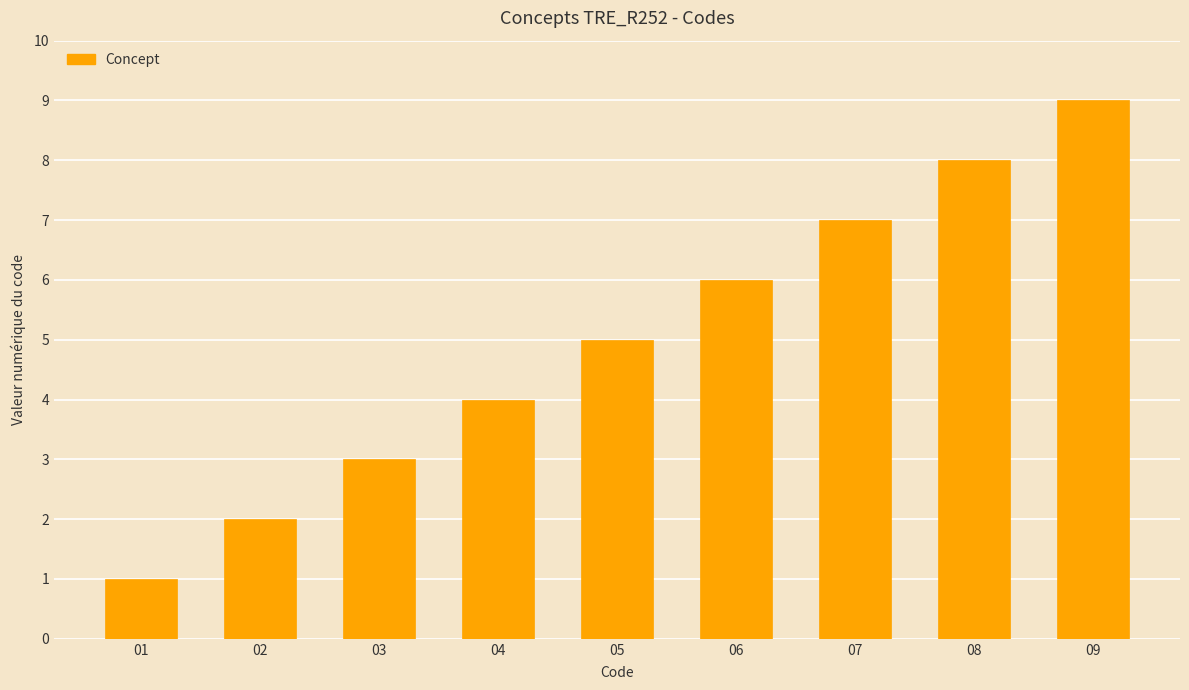

Count the values in the range 3 to 7.

5